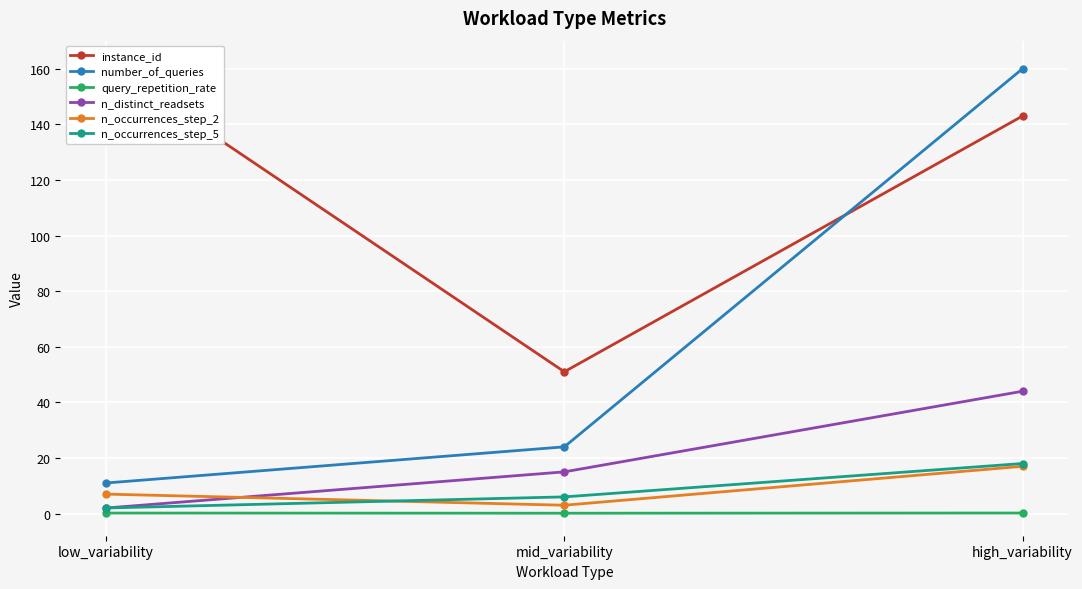

Read the number_of_queries value at high_variability.

160.0